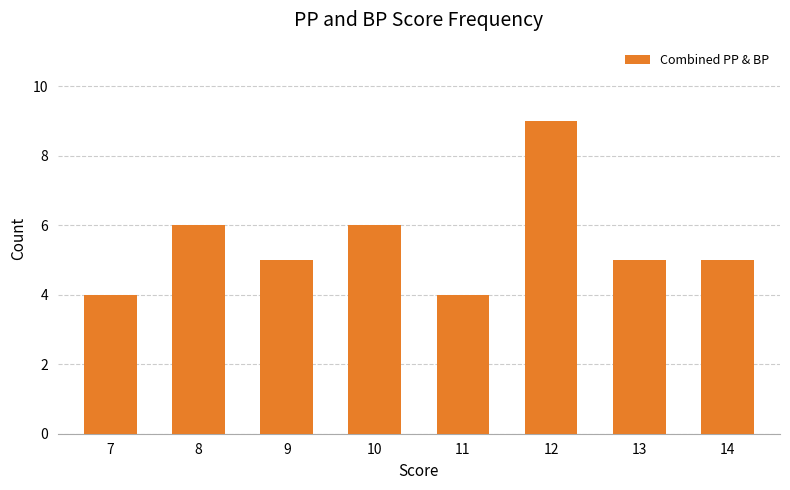

The chart shows a value of 6 at 8. True or false?

True